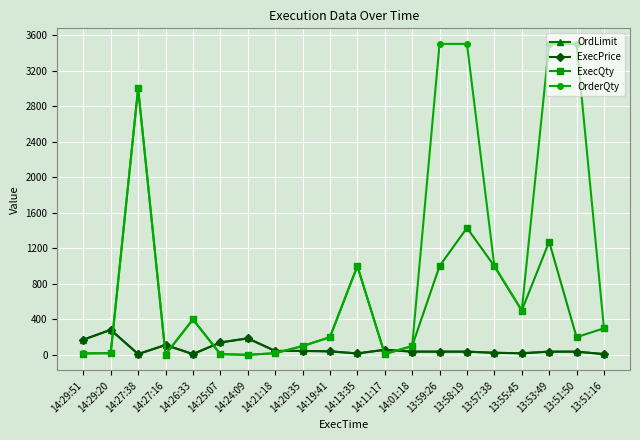

Does the chart have visible grid lines?

Yes